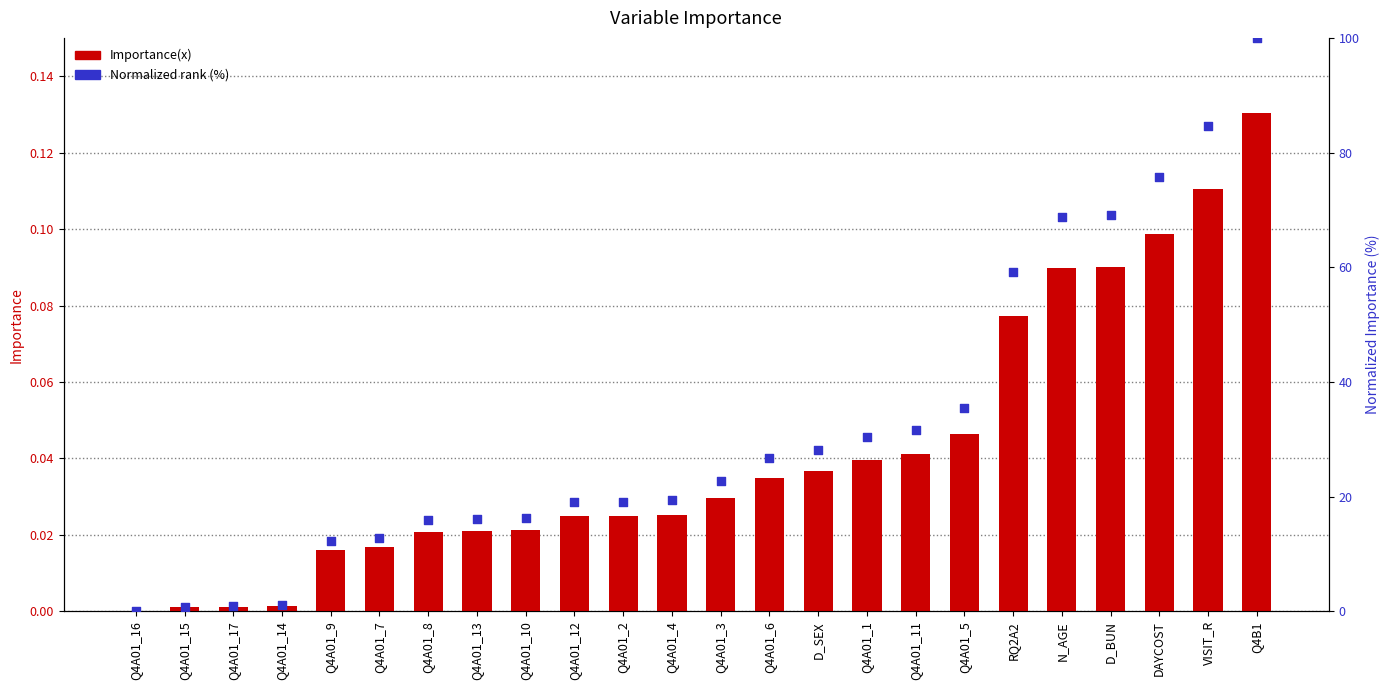

At which category is the sum across all series the highest?

Q4B1